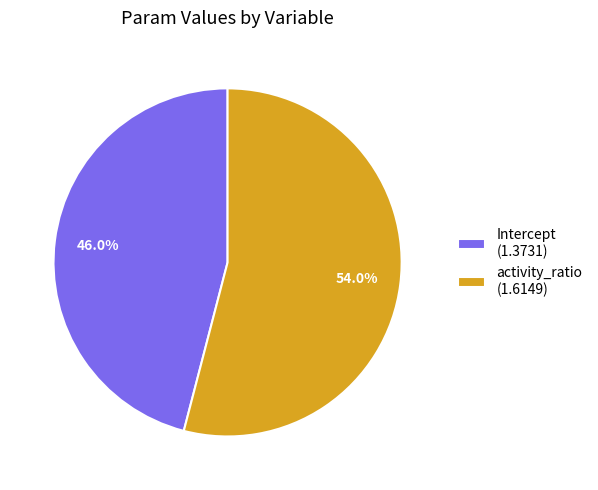

What is the total percentage of Intercept and activity_ratio?

100.0%